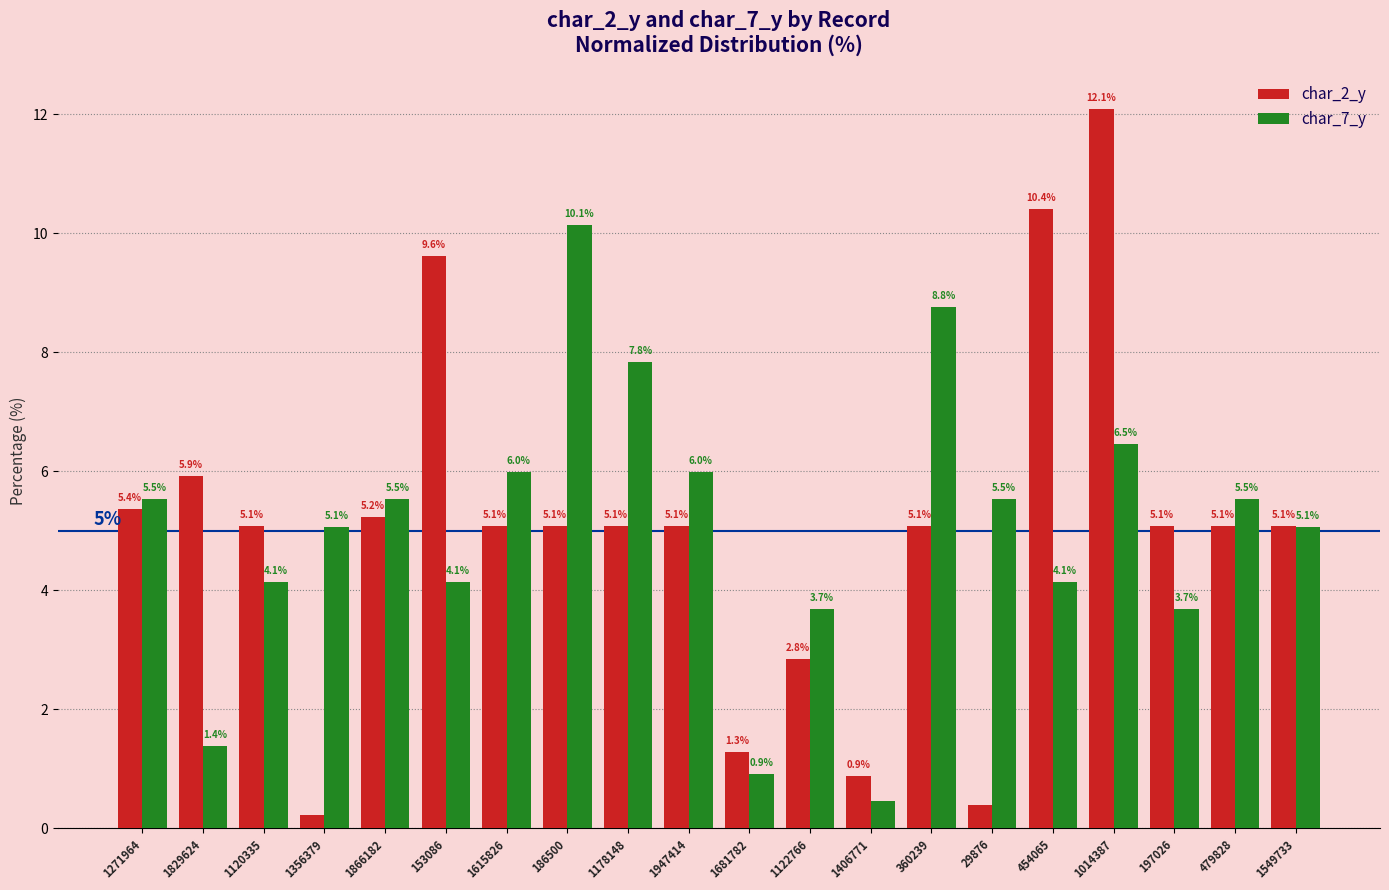

At which category is the sum across all series the highest?

1014387